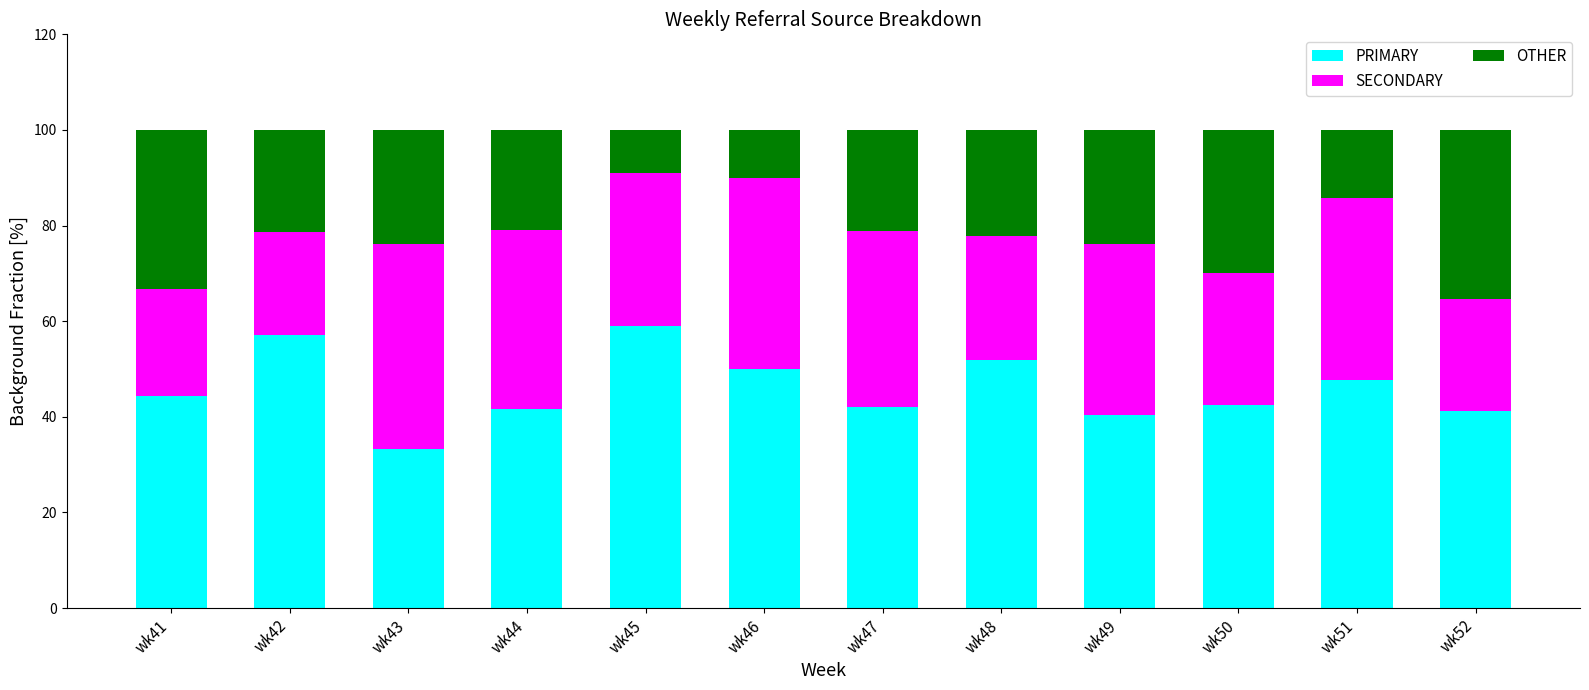

What is the total value across all series at wk50?

100.0